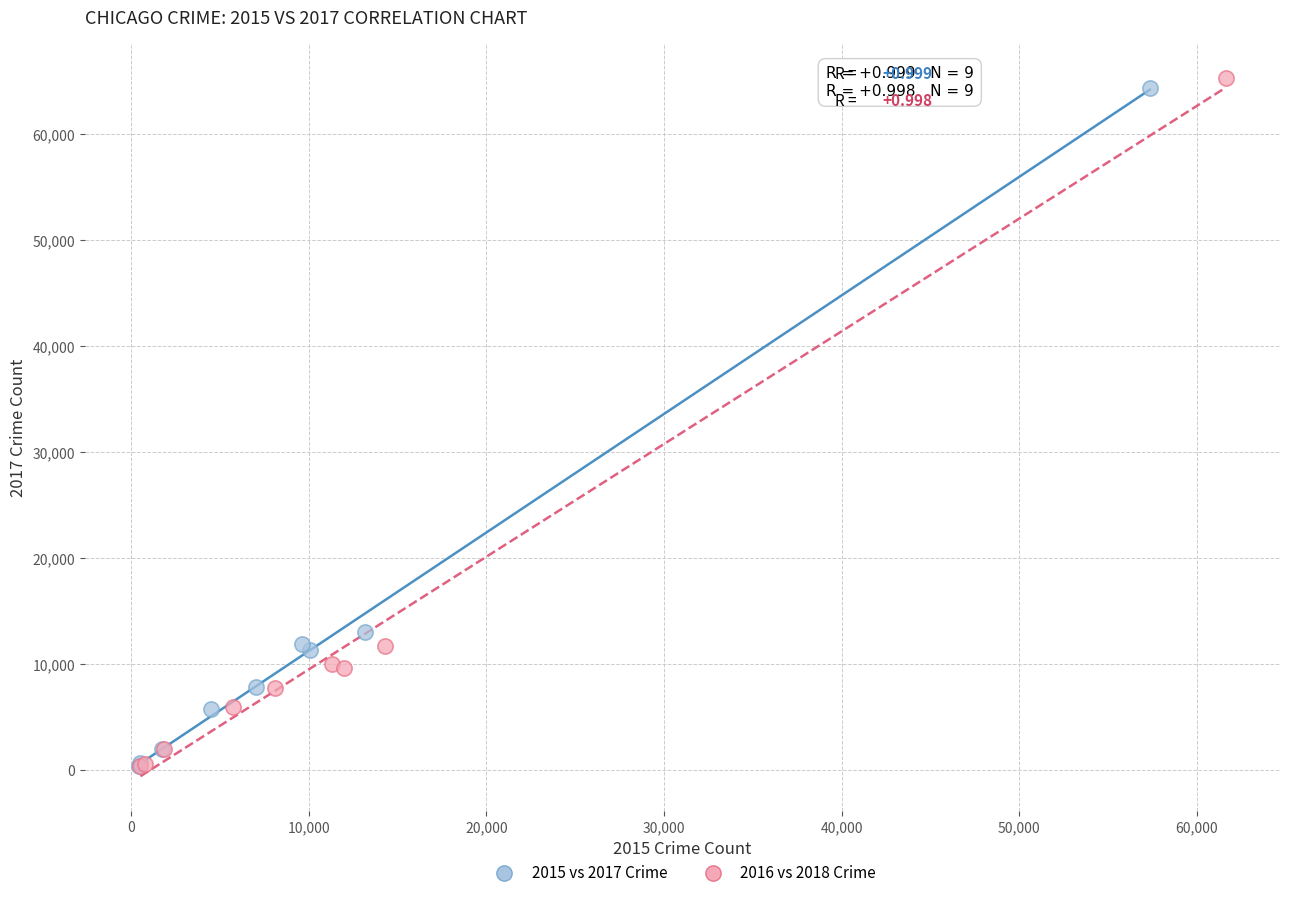

Which series has the widest spread of Y values?

2016 vs 2018 Crime